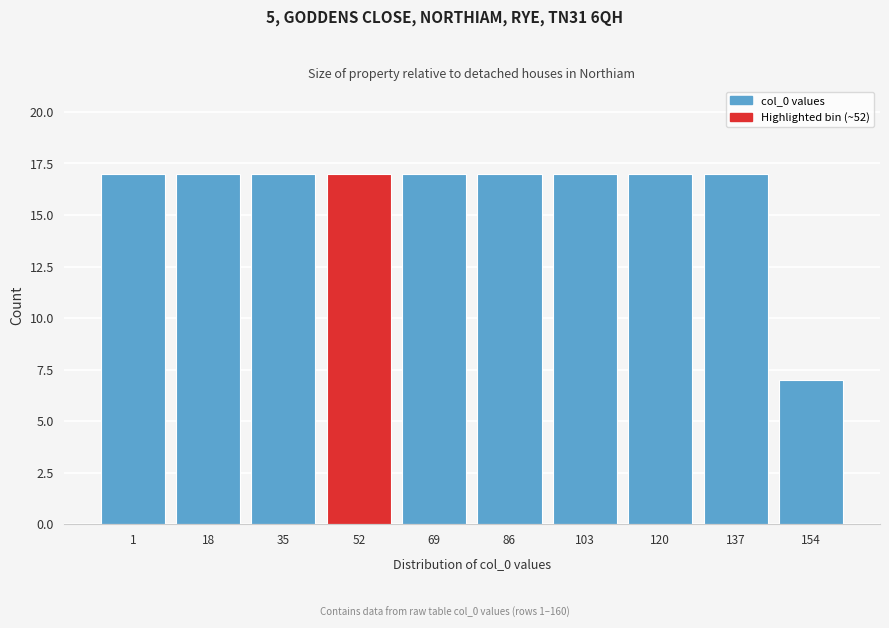

Reading left to right, transcribe all the data shown in this chart.

17	17	17	17	17	17	17	17	17	7